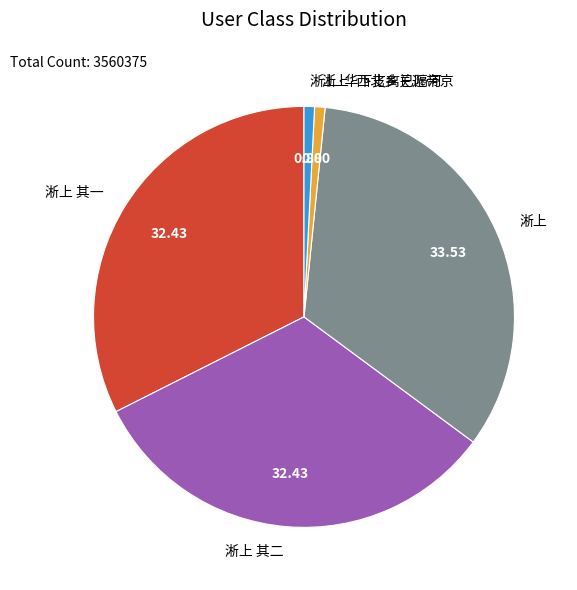

Does any single category account for the majority?

No